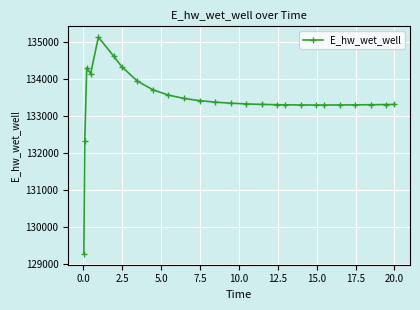

What is the sum of all values?

3468540.0